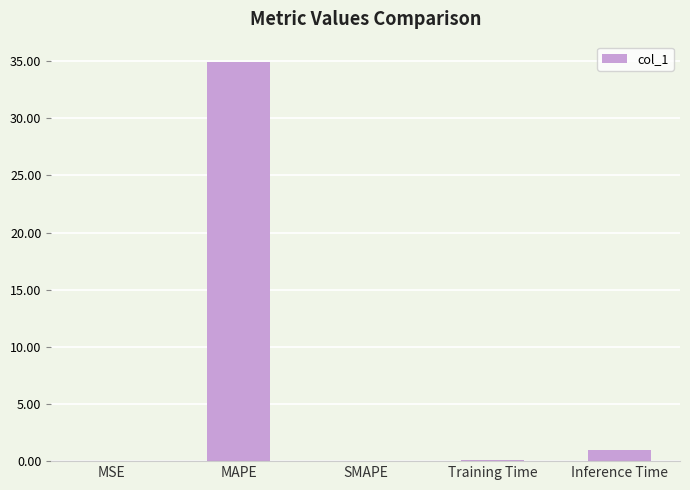

Which label corresponds to the largest value in the chart?

MAPE